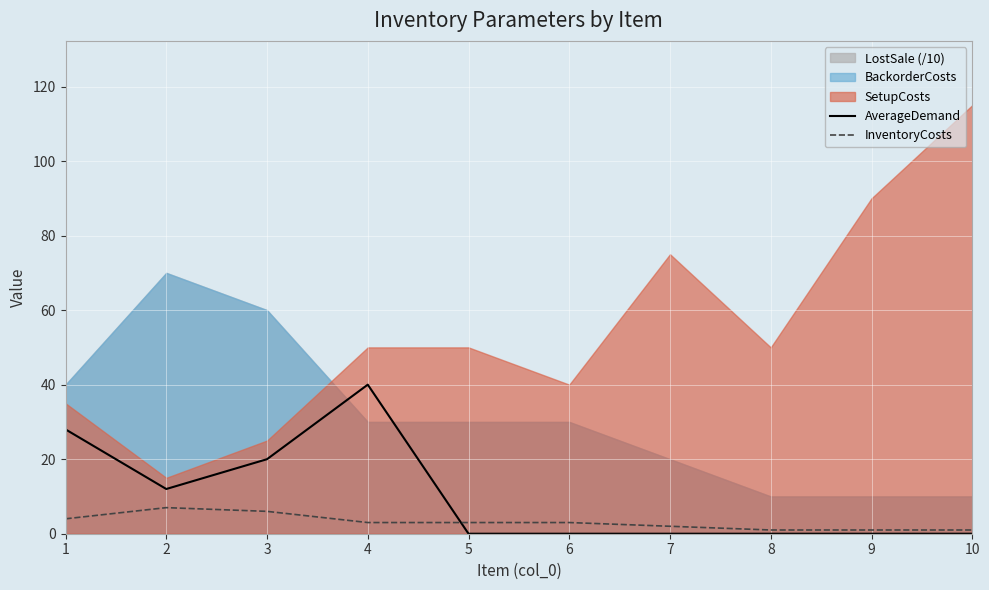

At which label does AverageDemand reach its peak?

4